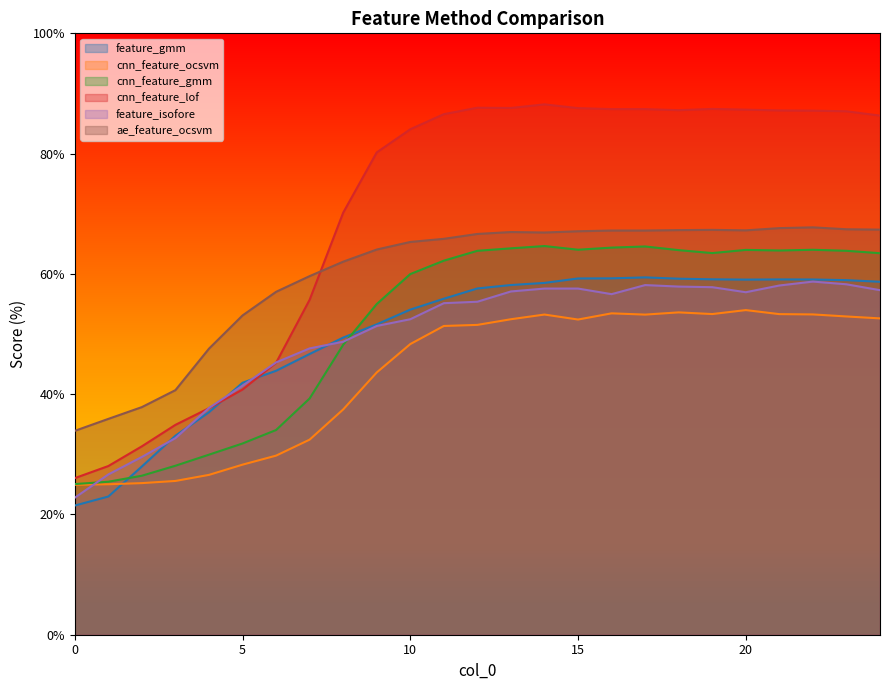

At how many categories does at least one series exceed 81?

15